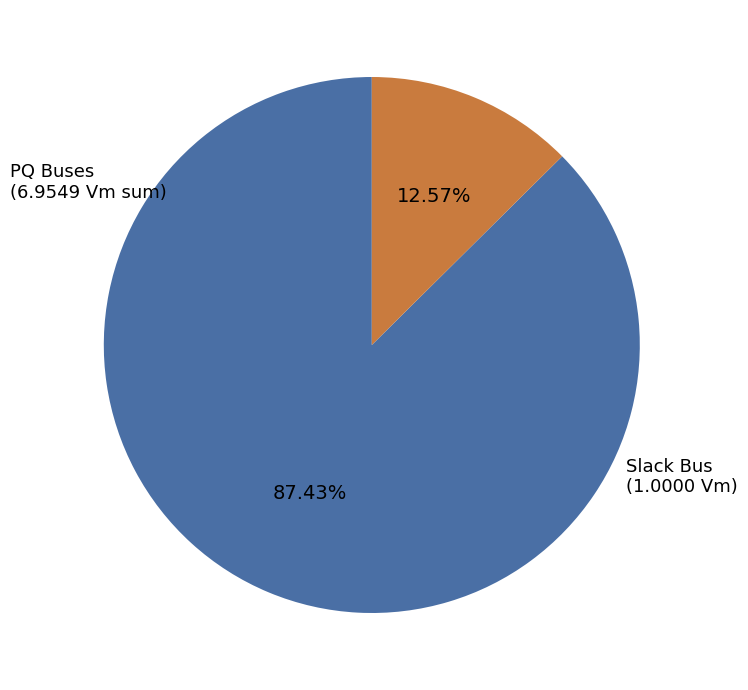

Is there a majority slice in this chart?

Yes